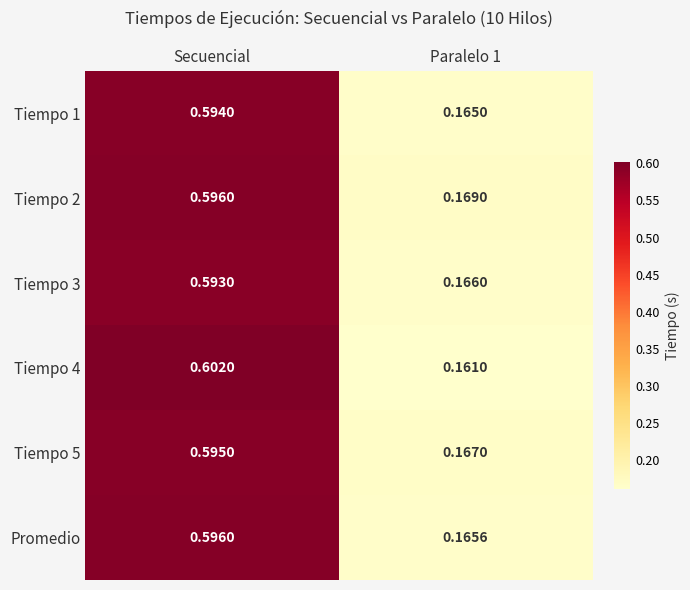

Which series has the widest spread of values?

Tiempo 4